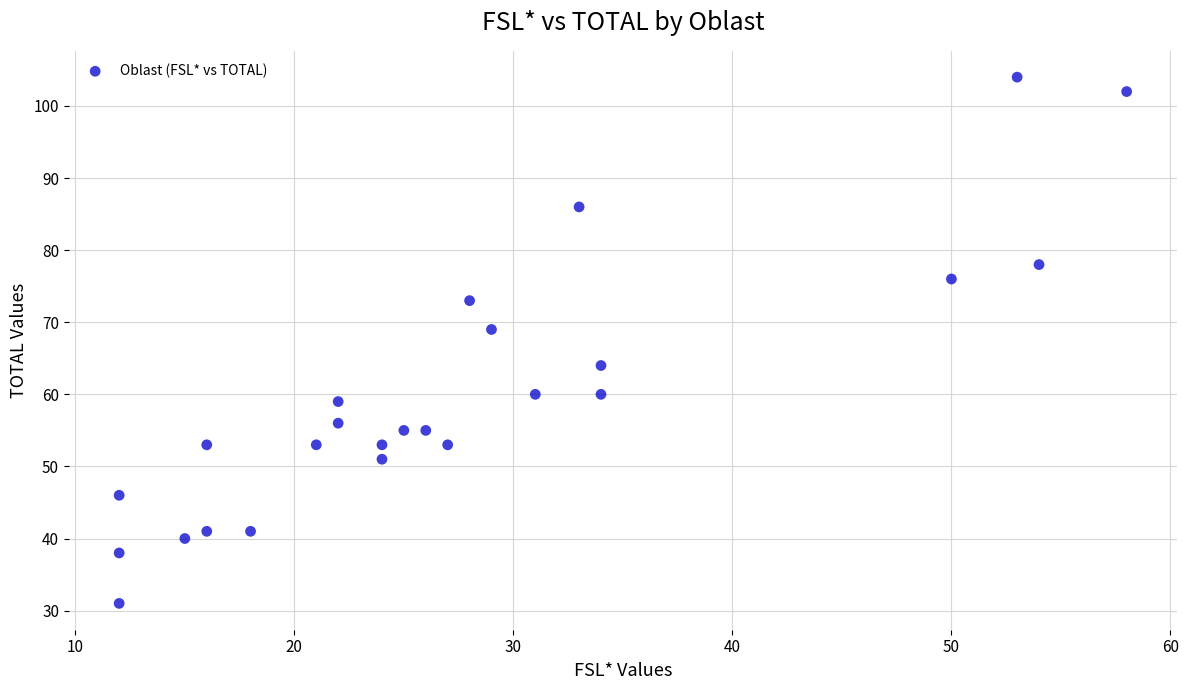

What Y value in the scatter plot is closest to 67?

69